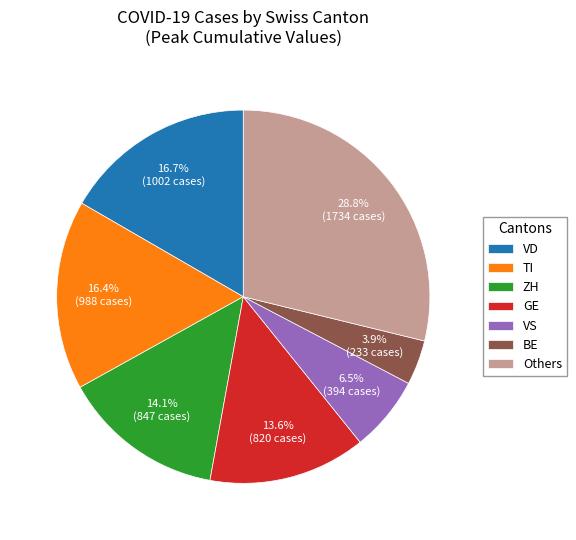

What percentage is NOT represented by VD?

83.3%